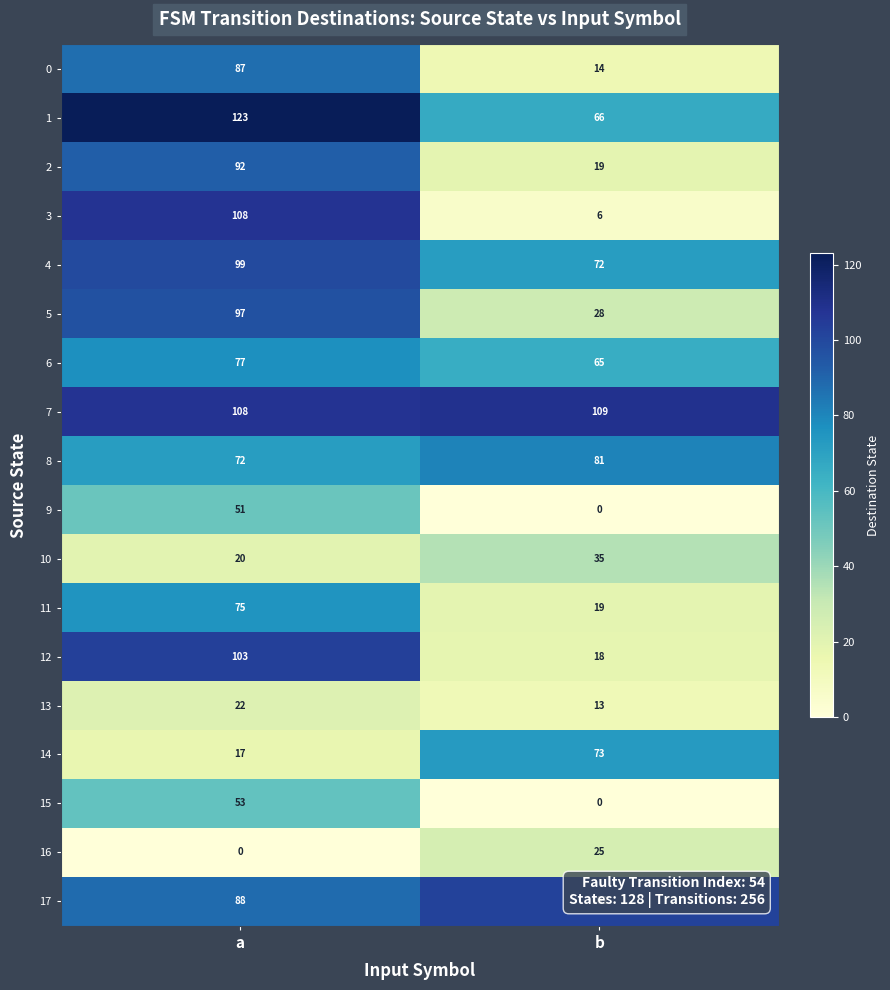

What is the difference between the 15 values at a and b?

53